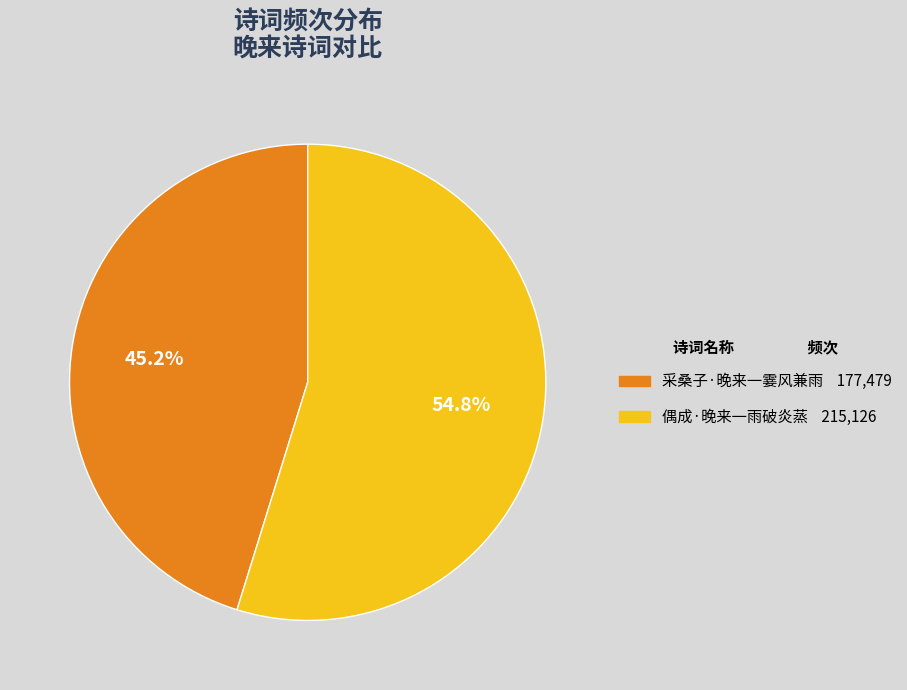

True or false: 采桑子·晚来一霎风兼雨 accounts for 45% of the total.

True